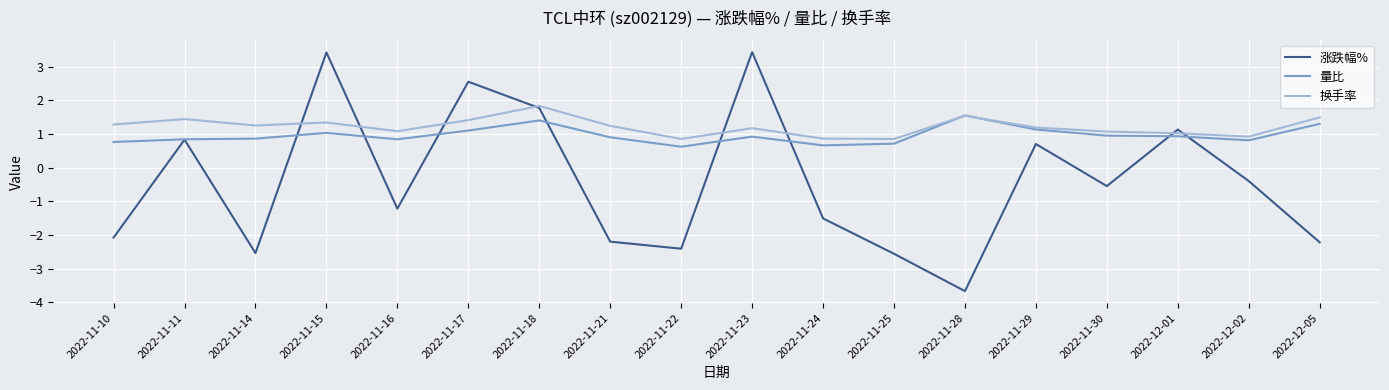

True or false: 涨跌幅% and 量比 intersect in this chart.

True